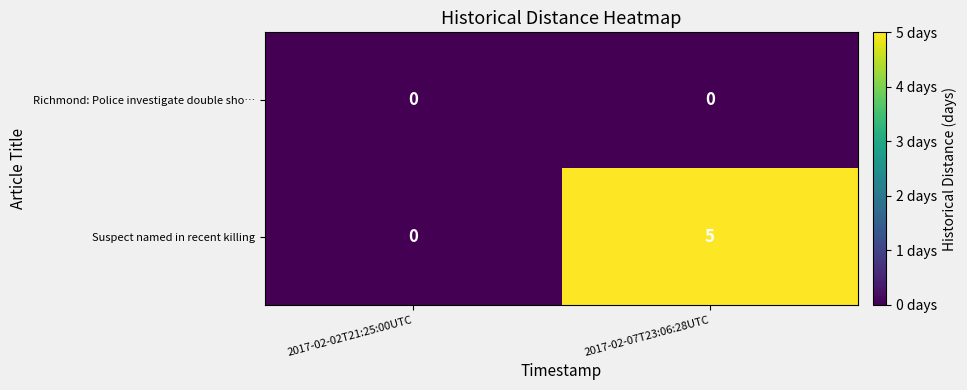

Rank the series at 2017-02-07T23:06:28UTC from highest to lowest value.

Suspect named in recent killing, Richmond: Police investigate double sho…